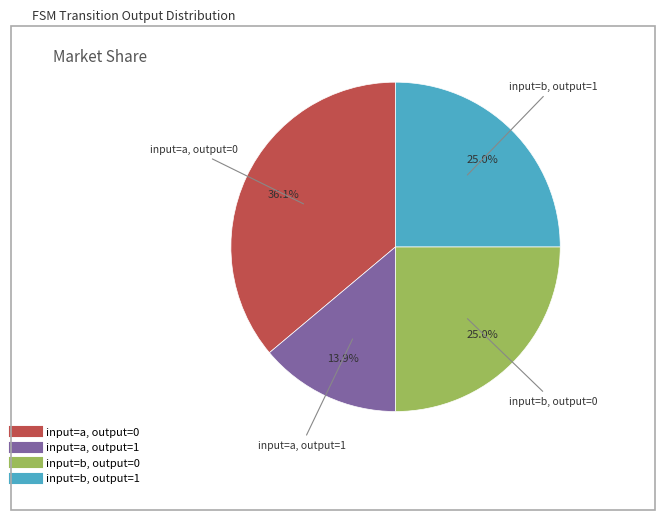

To the nearest percent, what is the difference between the largest and smallest slice percentages?

22%